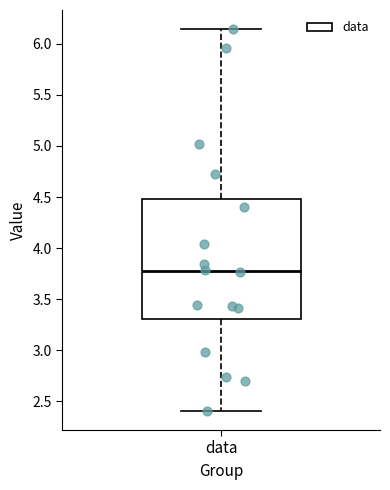

Where is the upper edge of the box for data on the y-axis? The values are not printed on the chart, so give them approximately, as read against the axis.

4.50